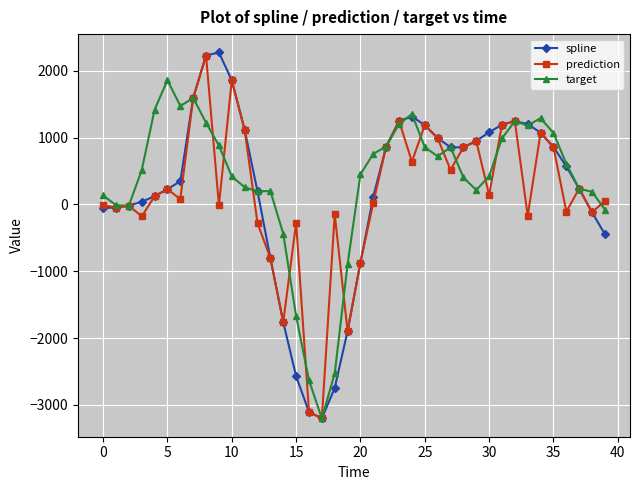

How many data points does each series have?

40